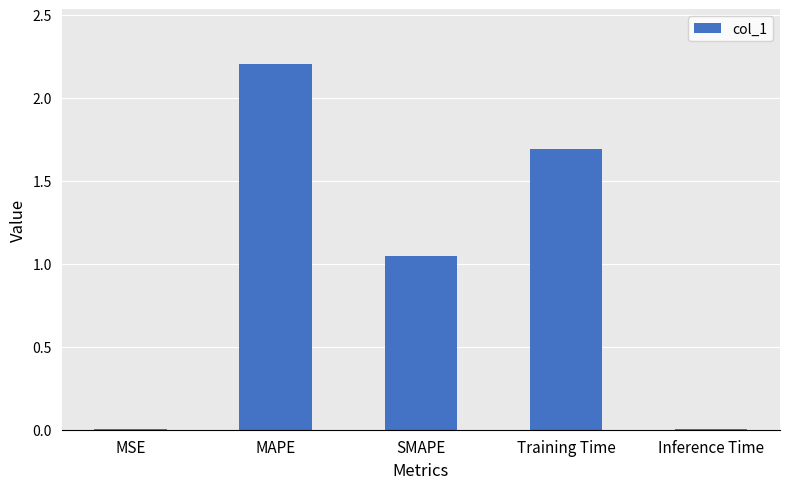

The chart shows a value of 0.0 at Inference Time. True or false?

True